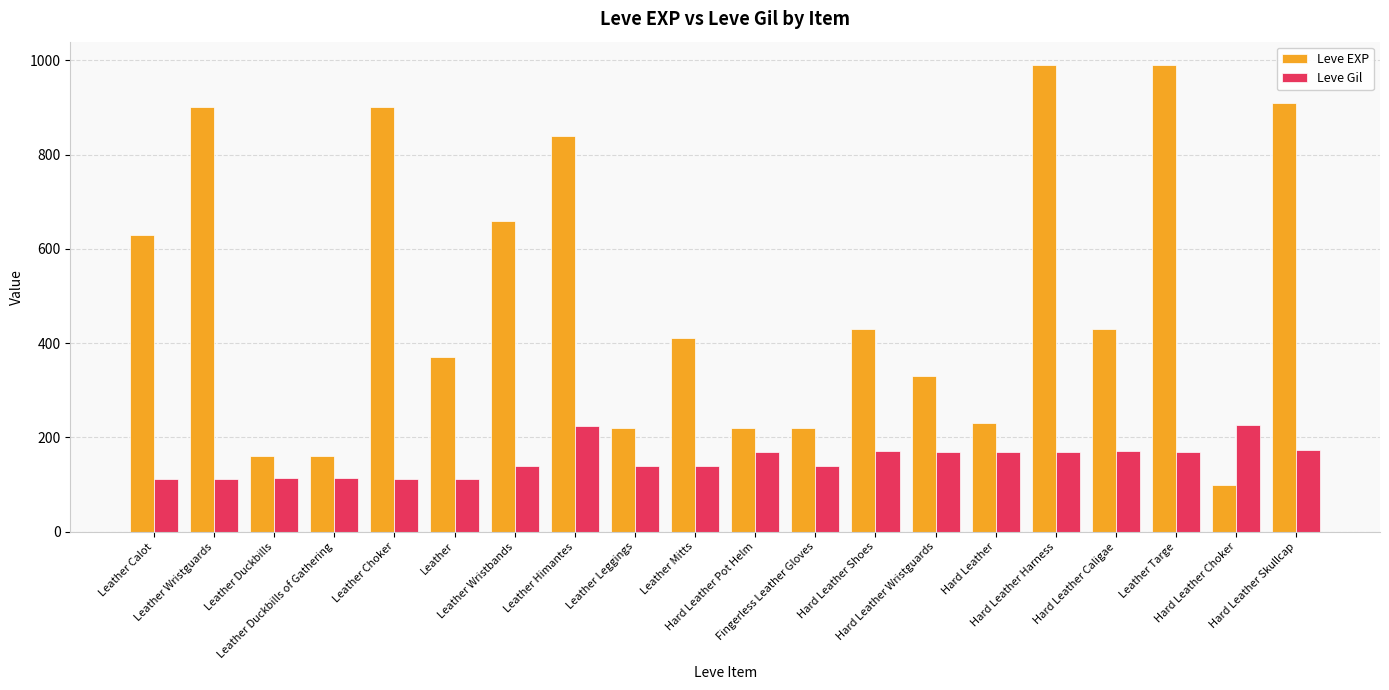

What is the sum of all Leve Gil values?

3052